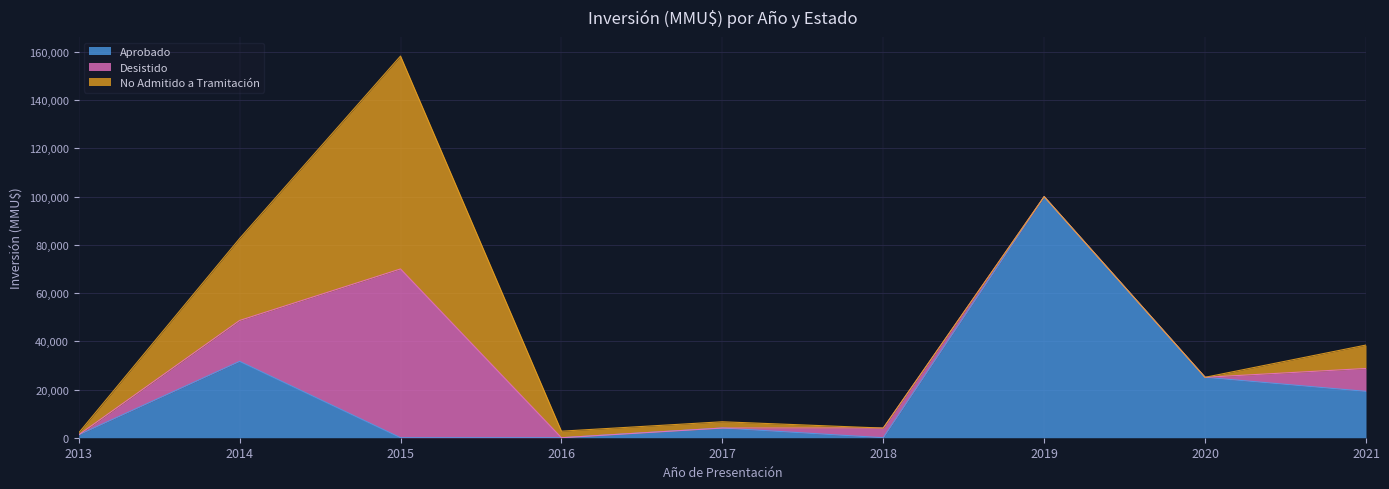

At which category is the sum across all series the highest?

2015